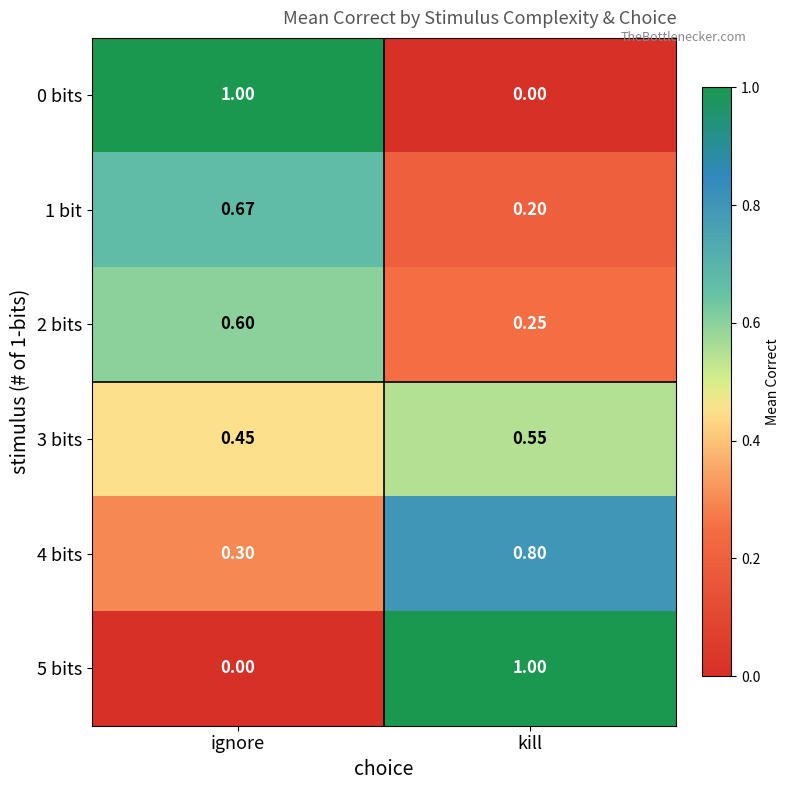

Is the value of 0 bits at kill greater than the value of 3 bits at ignore?

No